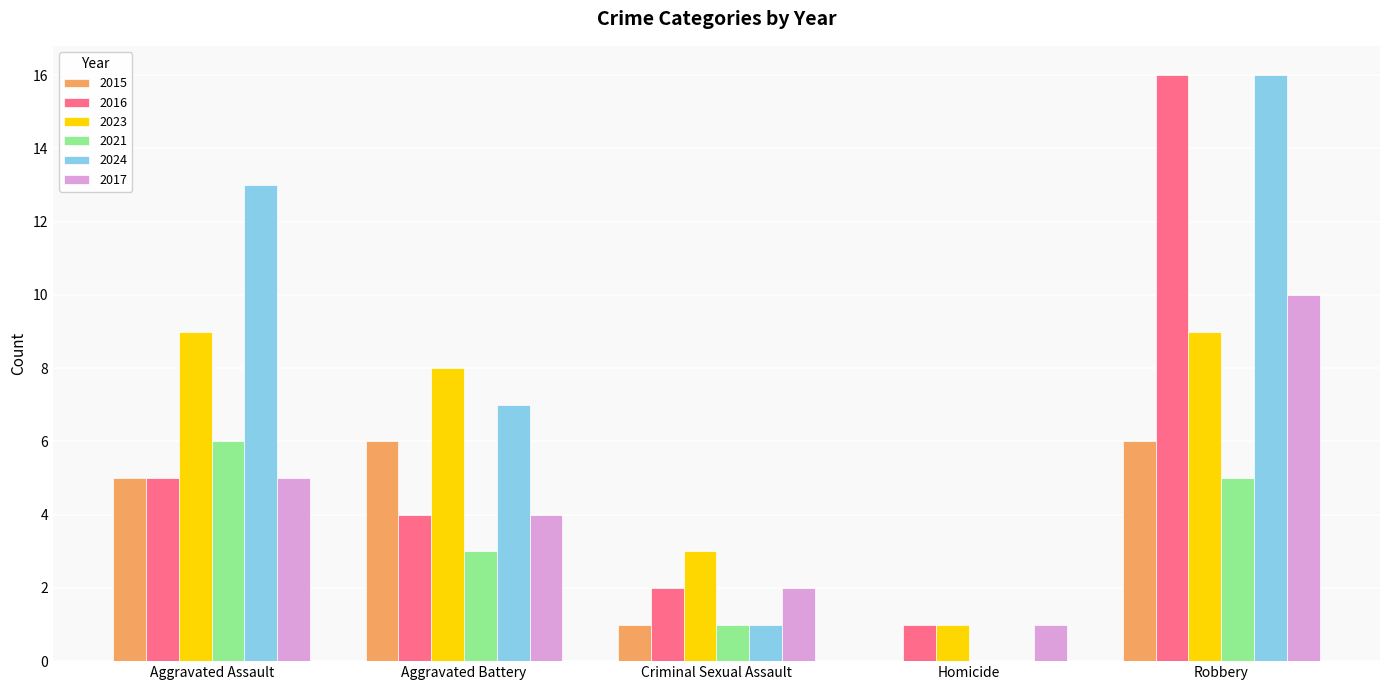

True or false: 2015 has a value of 0 at Homicide.

True